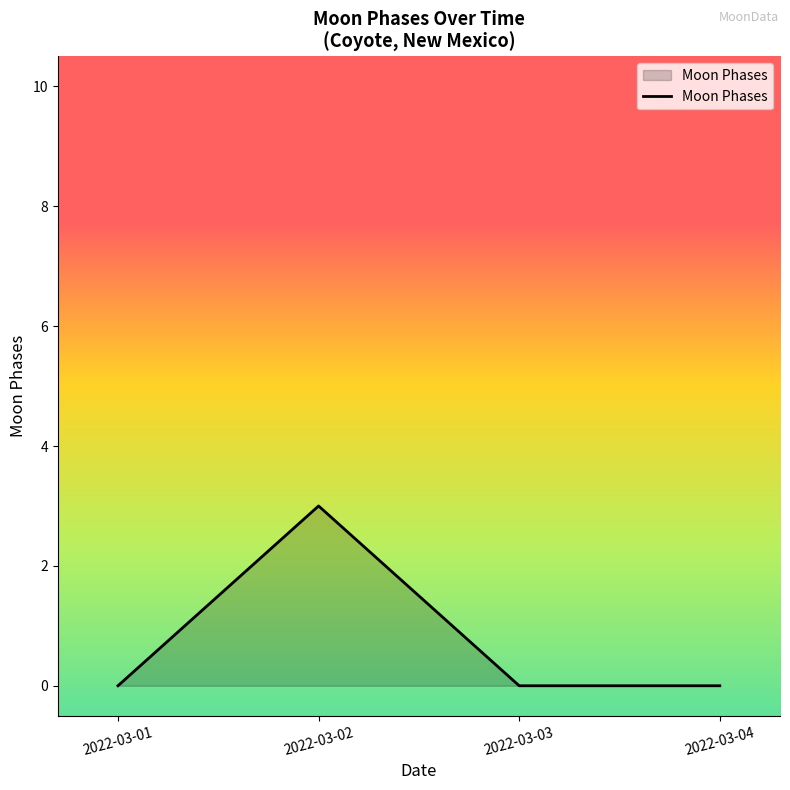

The chart shows a value of 0 at 2022-03-04. True or false?

True